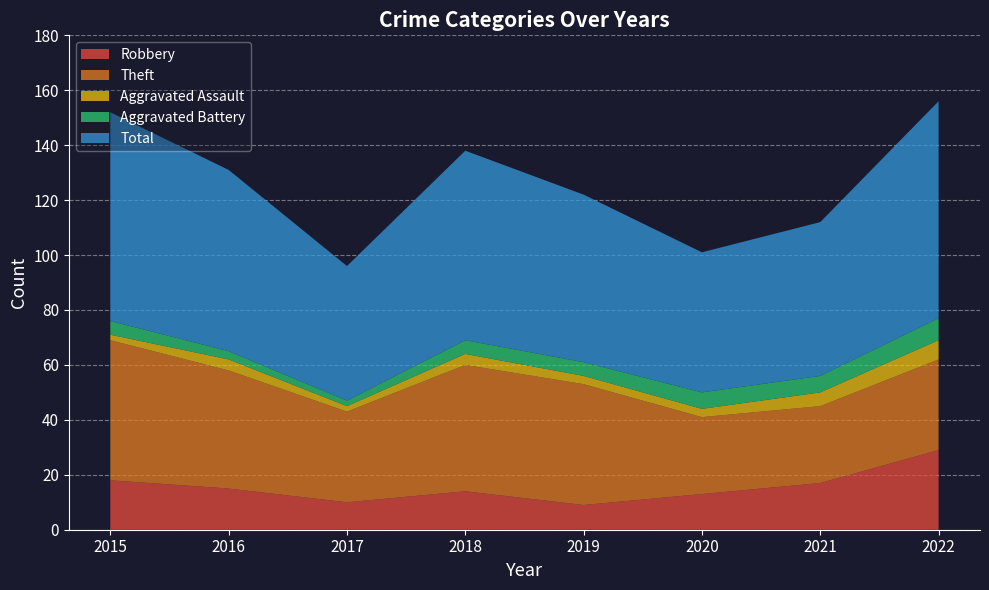

Reading left to right, what are all the values shown in this chart?

Robbery: 2015=18	2016=15	2017=10	2018=14	2019=9	2020=13	2021=17	2022=29
Theft: 2015=51	2016=43	2017=33	2018=46	2019=44	2020=28	2021=28	2022=33
Aggravated Assault: 2015=2	2016=4	2017=2	2018=4	2019=3	2020=3	2021=5	2022=7
Aggravated Battery: 2015=5	2016=3	2017=2	2018=5	2019=5	2020=6	2021=6	2022=8
Total: 2015=76	2016=66	2017=49	2018=69	2019=61	2020=51	2021=56	2022=79